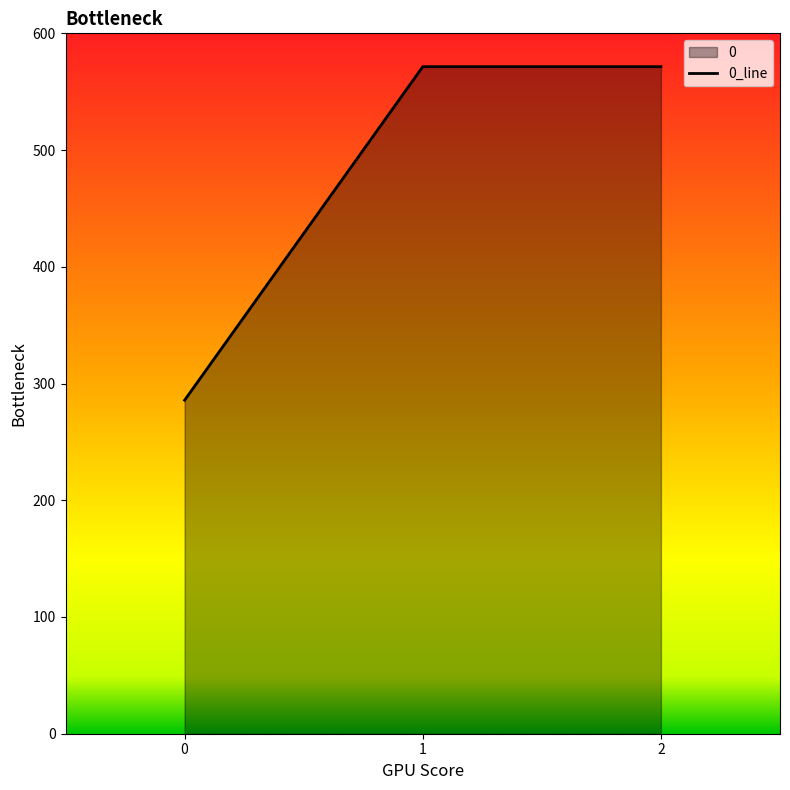

Approximately how many times larger is the value at 0 compared to 2?

0.5